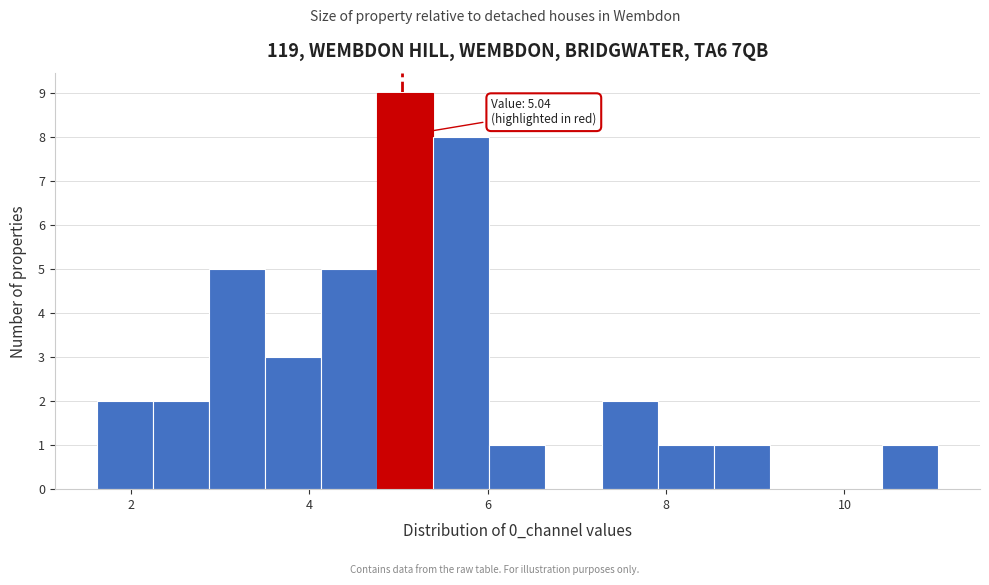

Read against the x-axis, roughly where is the centre of the tallest bar?

5.0